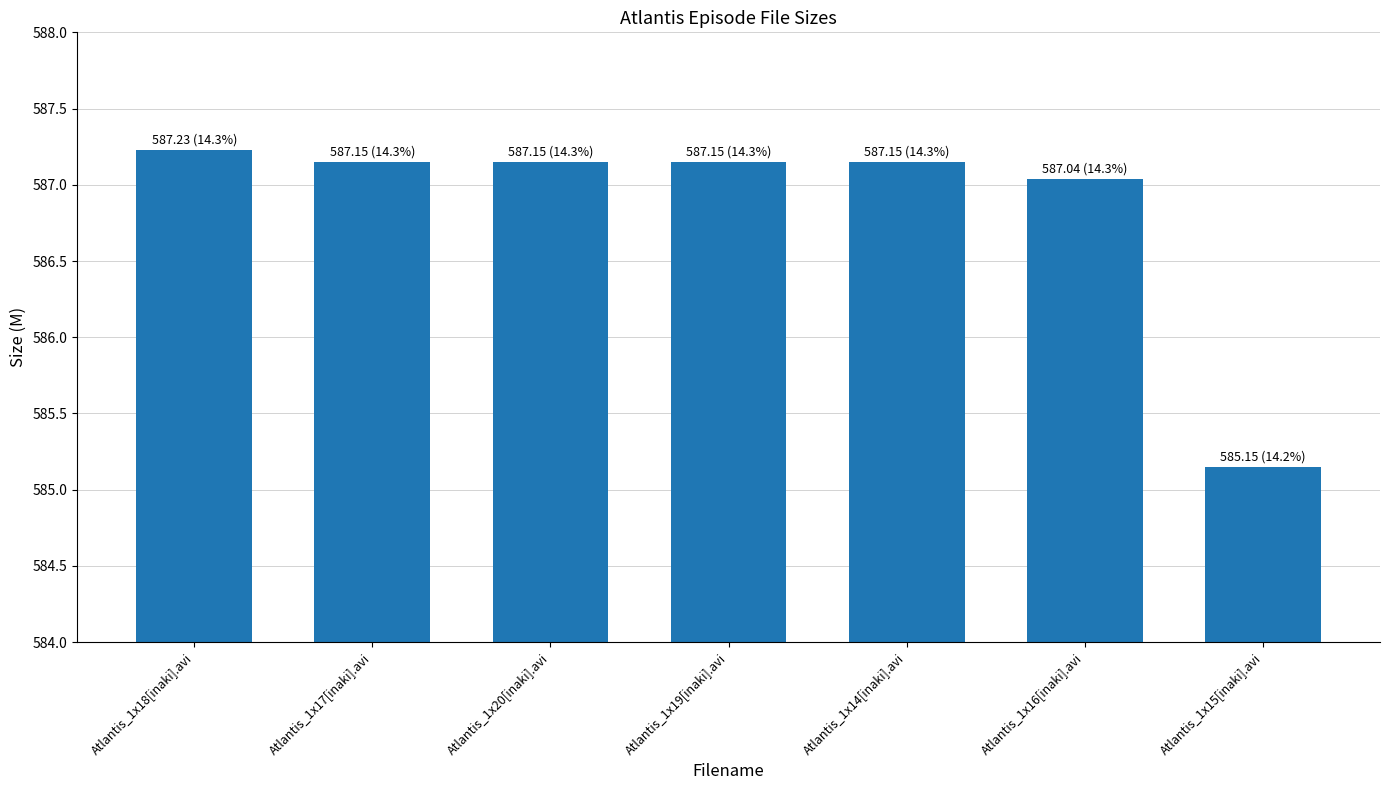

Between Atlantis_1x18[inaki].avi and Atlantis_1x20[inaki].avi, which is larger?

Atlantis_1x18[inaki].avi